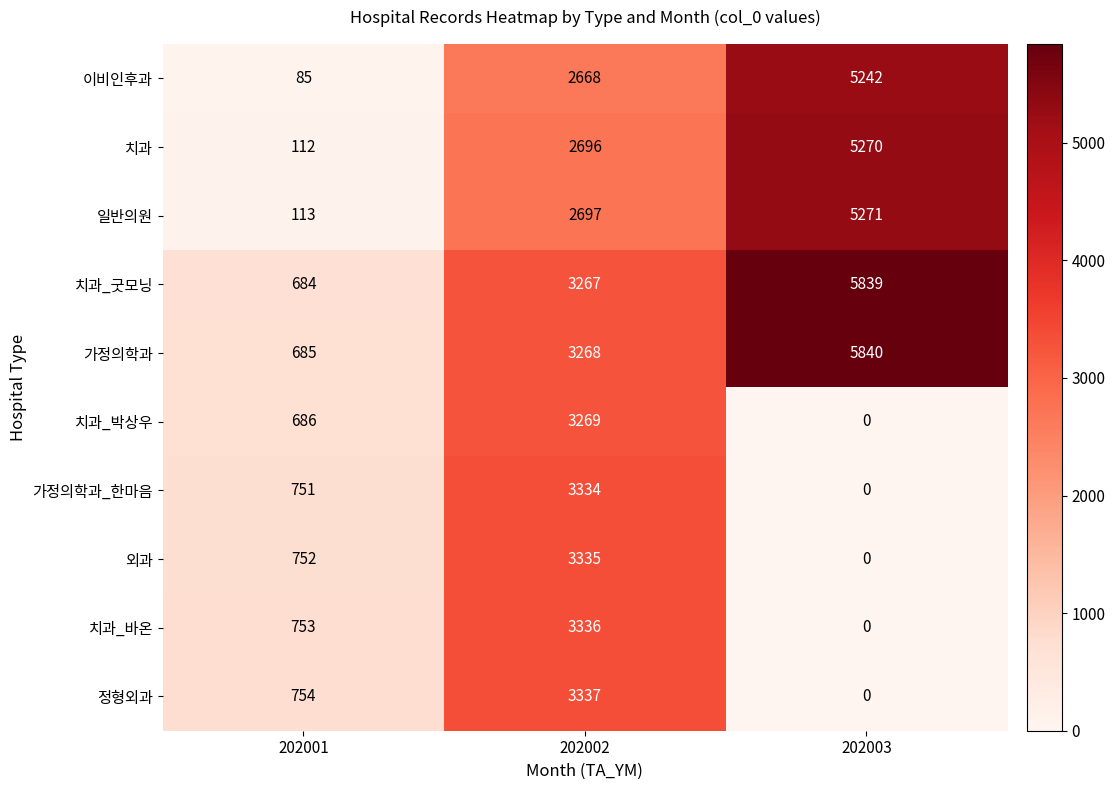

How many values in 정형외과 are above zero?

2